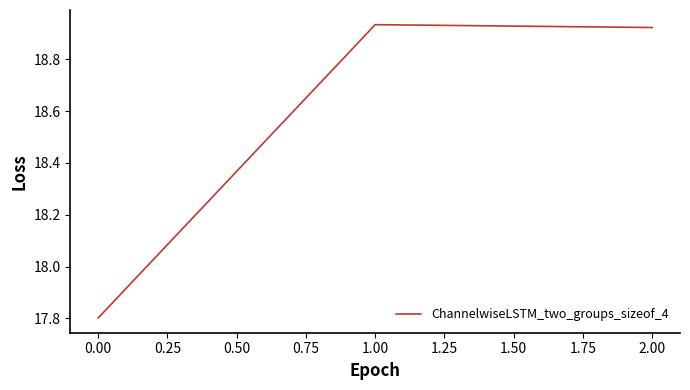

Where is the data nearest to the value 18?

0.00